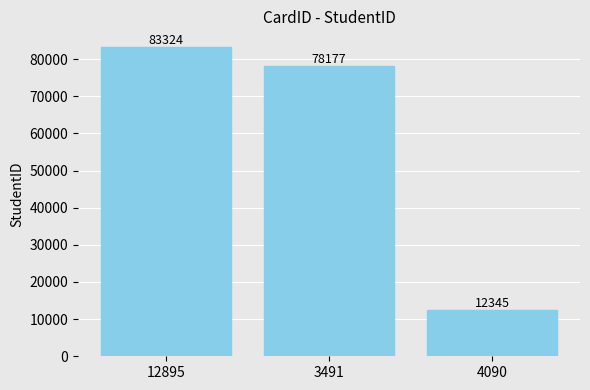

Reading left to right, list all the values displayed in this chart.

83324	78177	12345